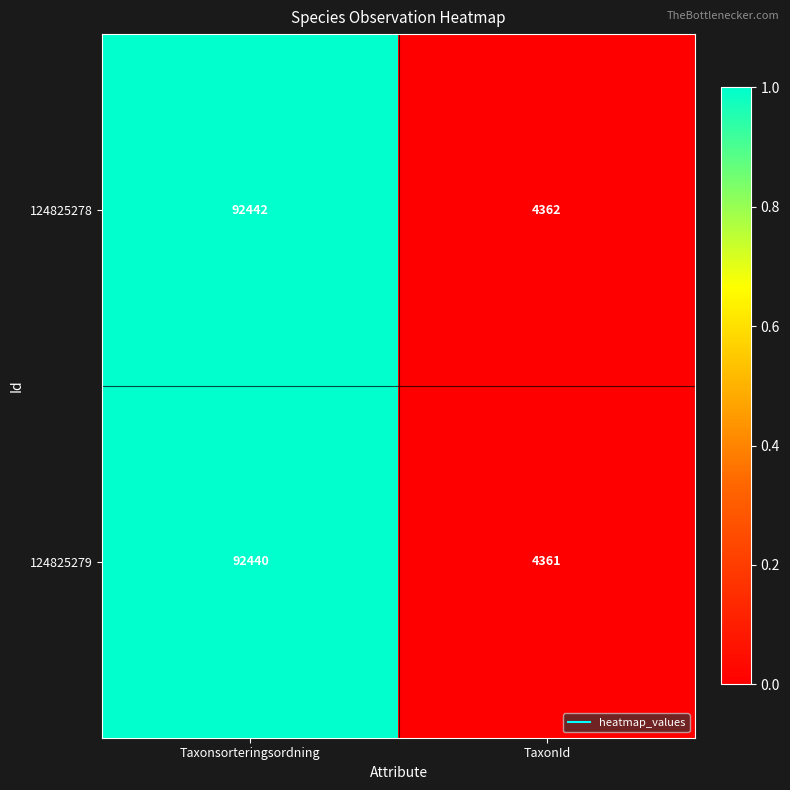

Between Taxonsorteringsordning and TaxonId, which series saw the biggest shift?

124825278